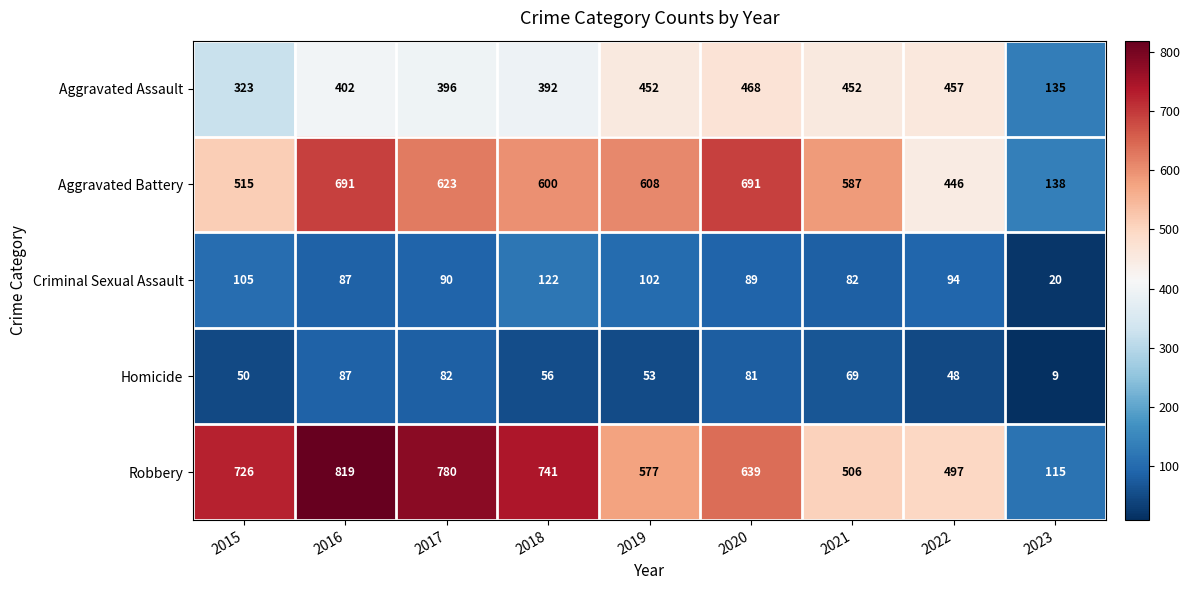

Is it true that Aggravated Battery equals 185 at 2017?

False